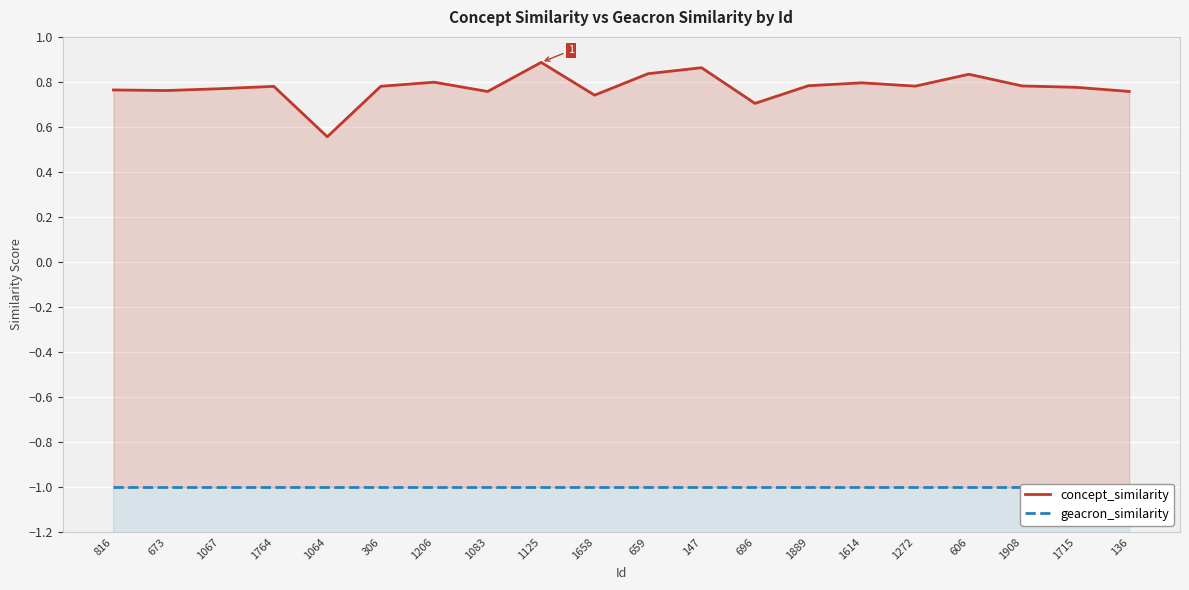

How many lines are shown in the chart?

2